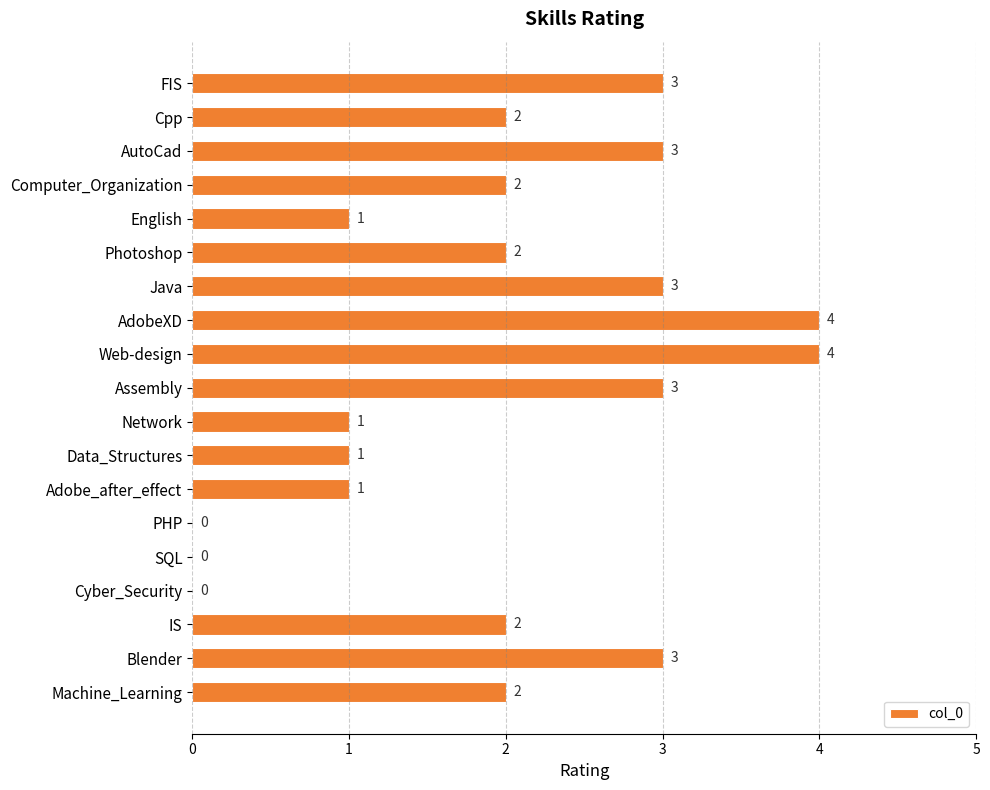

How many values are between 1 and 3?

14